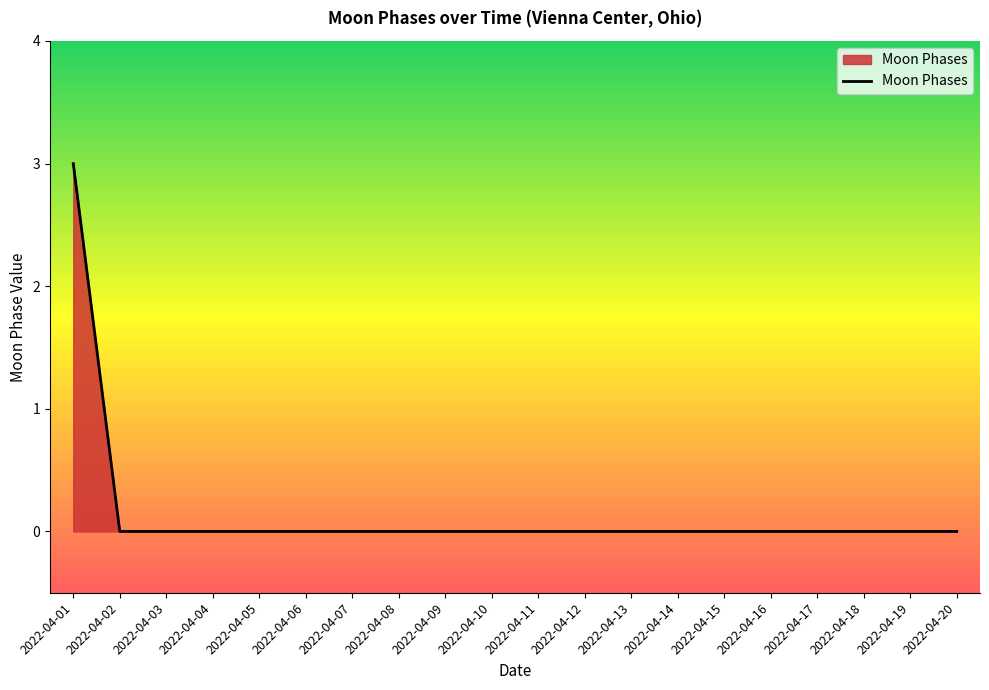

What is the sum of all values?

3